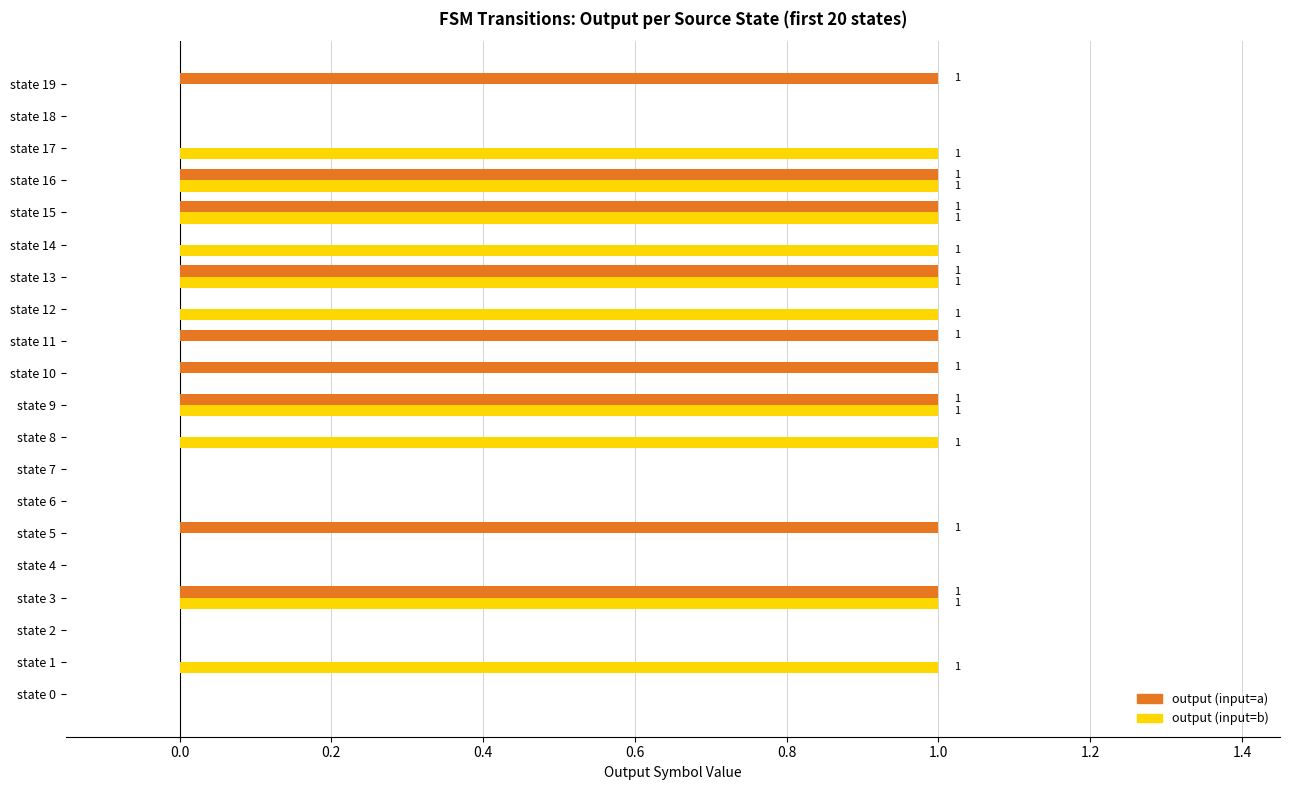

What is the sum of all output (input=a) values?

9